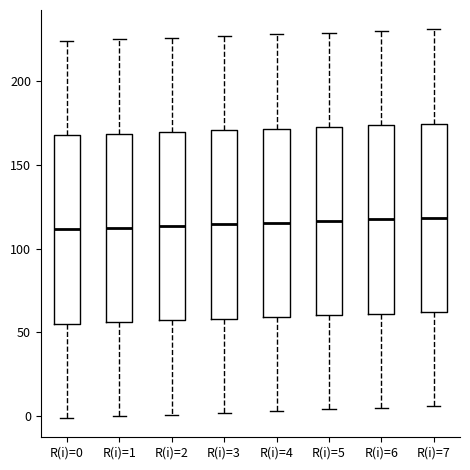

Reading left to right, transcribe this box plot: for each box, give where its median line is, the range the box spans, and where its two whiskers end, as read against the y-axis. The values are not printed on the chart, so give them approximately, as read against the axis.

R(i)=0: median 110, box 55 to 170, whiskers 0 to 225
R(i)=1: median 115, box 55 to 170, whiskers 0 to 225
R(i)=2: median 115, box 55 to 170, whiskers 0 to 225
R(i)=3: median 115, box 60 to 170, whiskers 0 to 225
R(i)=4: median 115, box 60 to 170, whiskers 5 to 230
R(i)=5: median 115, box 60 to 175, whiskers 5 to 230
R(i)=6: median 120, box 60 to 175, whiskers 5 to 230
R(i)=7: median 120, box 60 to 175, whiskers 5 to 230